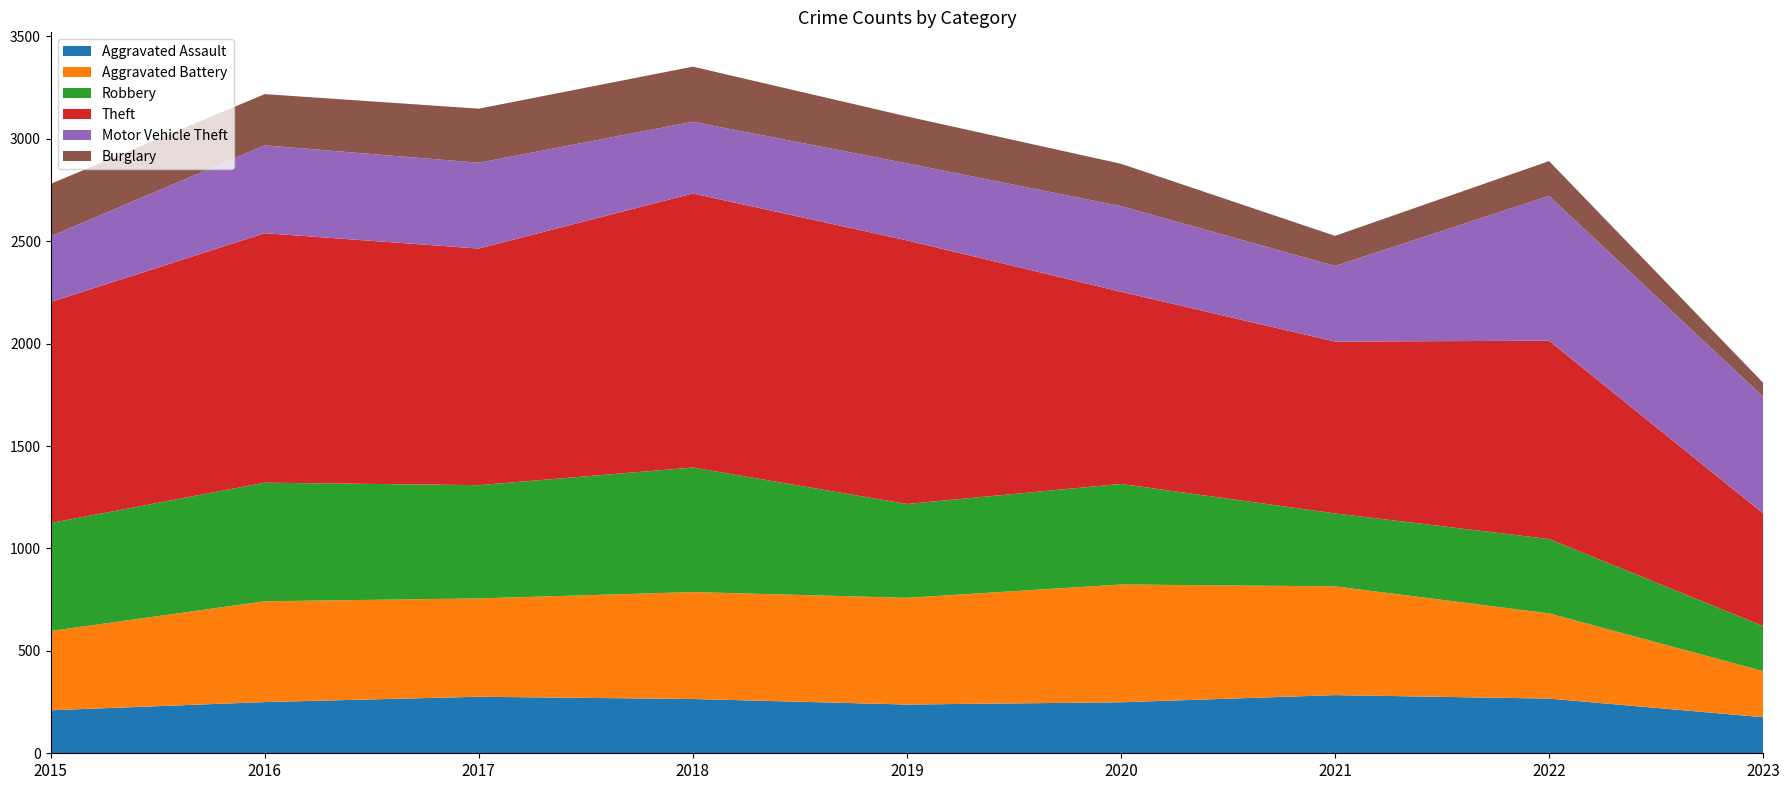

Reading left to right, list all the values displayed in this chart.

Aggravated Assault: 210	250	276	265	238	249	284	267	176
Aggravated Battery: 387	492	480	522	521	575	531	416	225
Robbery: 527	579	553	608	458	491	356	363	220
Theft: 1079	1218	1155	1338	1287	938	839	968	550
Motor Vehicle Theft: 321	429	419	350	376	418	369	707	569
Burglary: 256	250	264	269	229	207	147	170	69